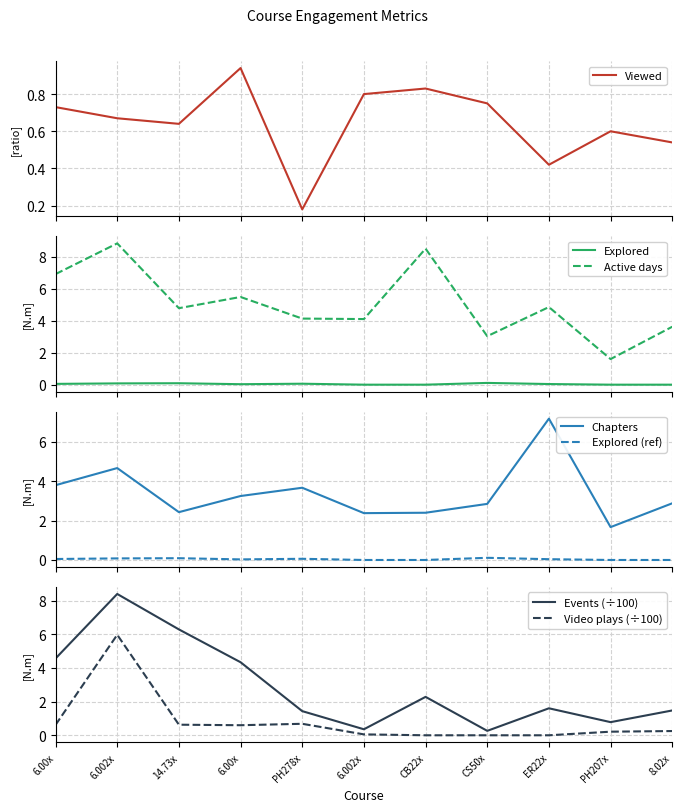

What is the minimum value for Chapters?

1.7